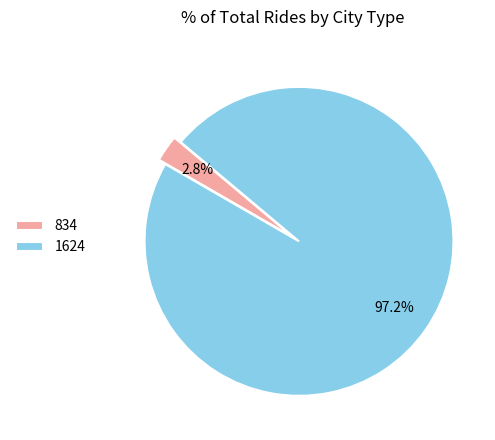

To the nearest percent, what is the combined percentage of 1624 and 834?

100%